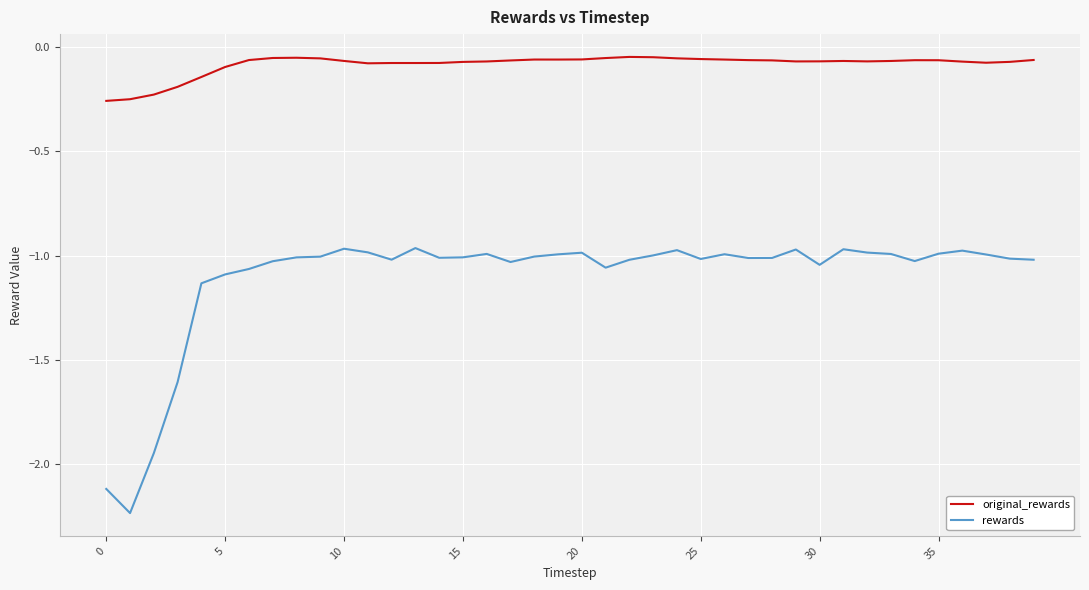

What is the difference between the maximum and minimum values in the rewards series?

1.3